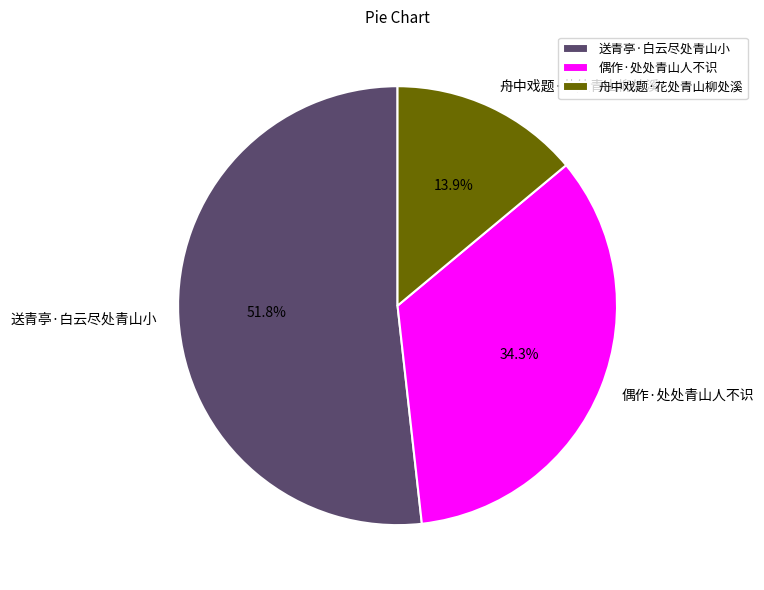

To the nearest percent, what is the average slice percentage?

33%